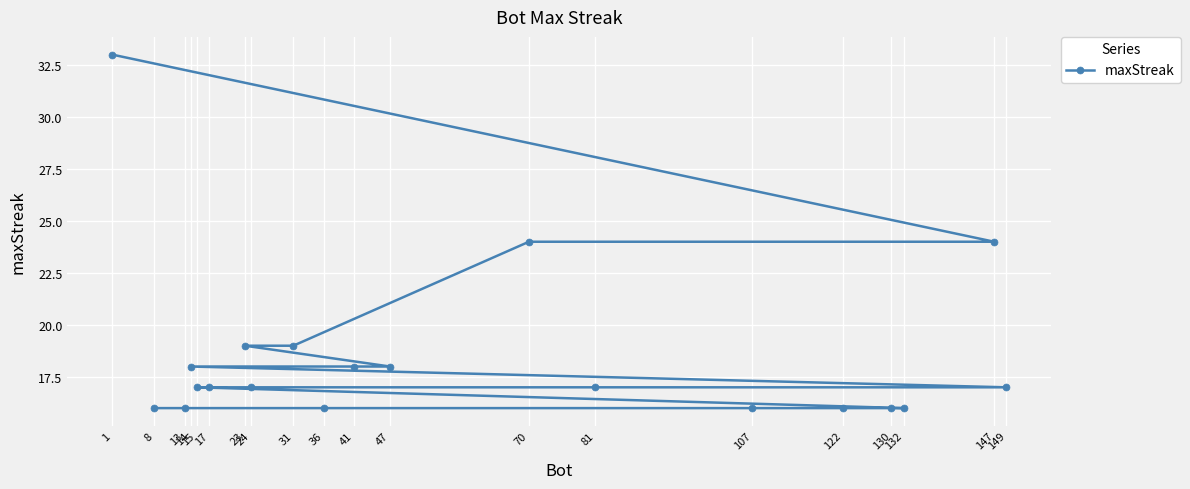

Reading right to left, extract all data points from this chart.

149=17	147=24	132=16	130=16	122=16	107=16	81=17	70=24	47=18	41=18	36=16	31=19	24=17	23=19	17=17	15=17	14=18	13=16	8=16	1=33